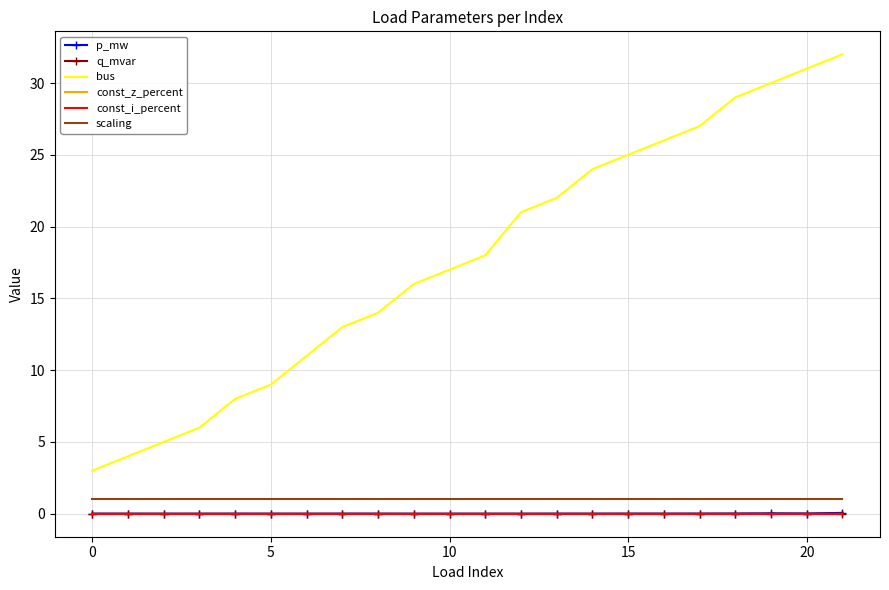

True or false: q_mvar and p_mw cross at least once.

False